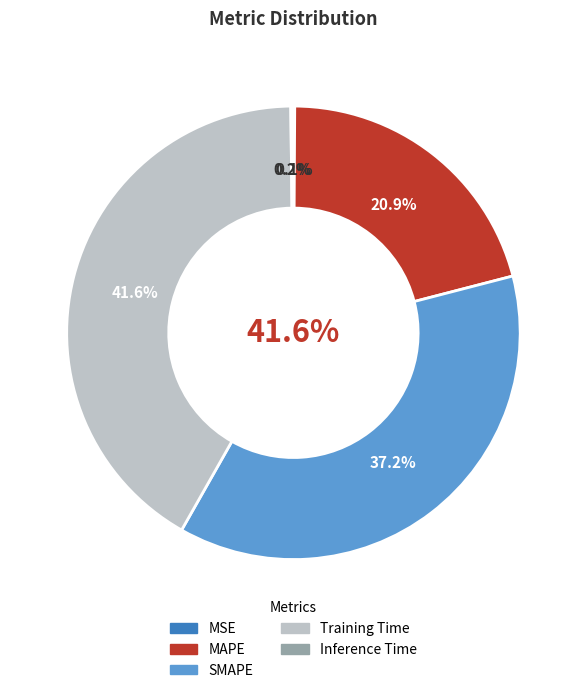

What percentage is the SMAPE slice, to the nearest percent?

37%